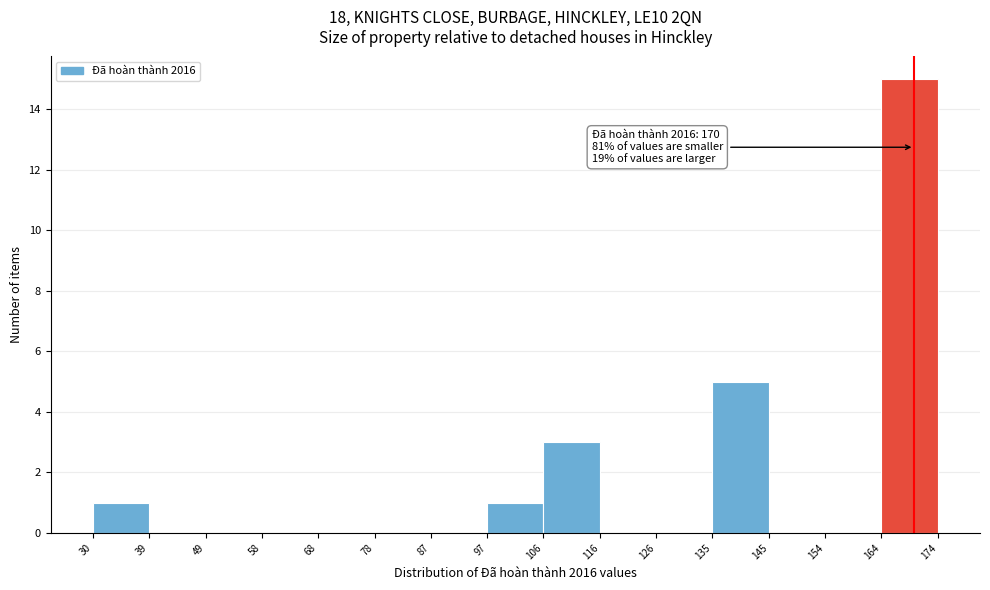

Over which range of the x-axis is the bar tallest?

164 to 174